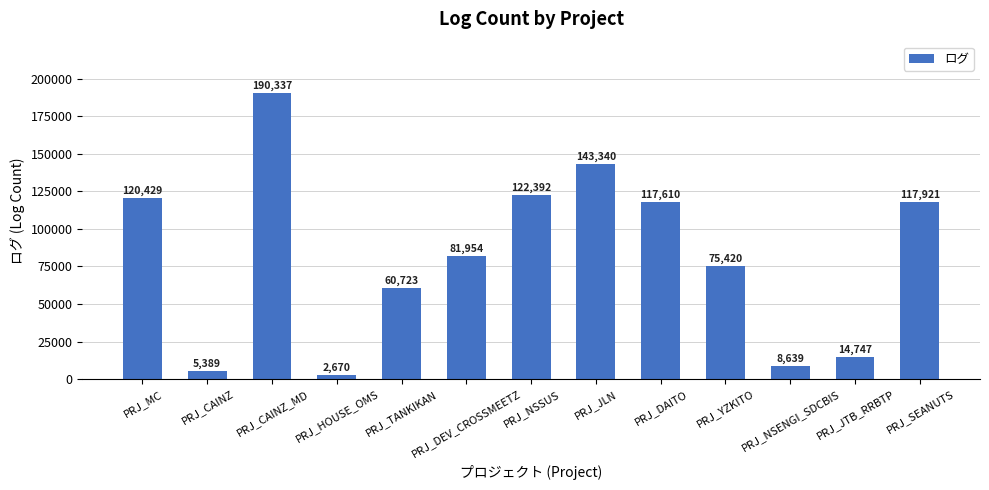

Reading left to right, list all the values displayed in this chart.

120429	5389	190337	2670	60723	81954	122392	143340	117610	75420	8639	14747	117921